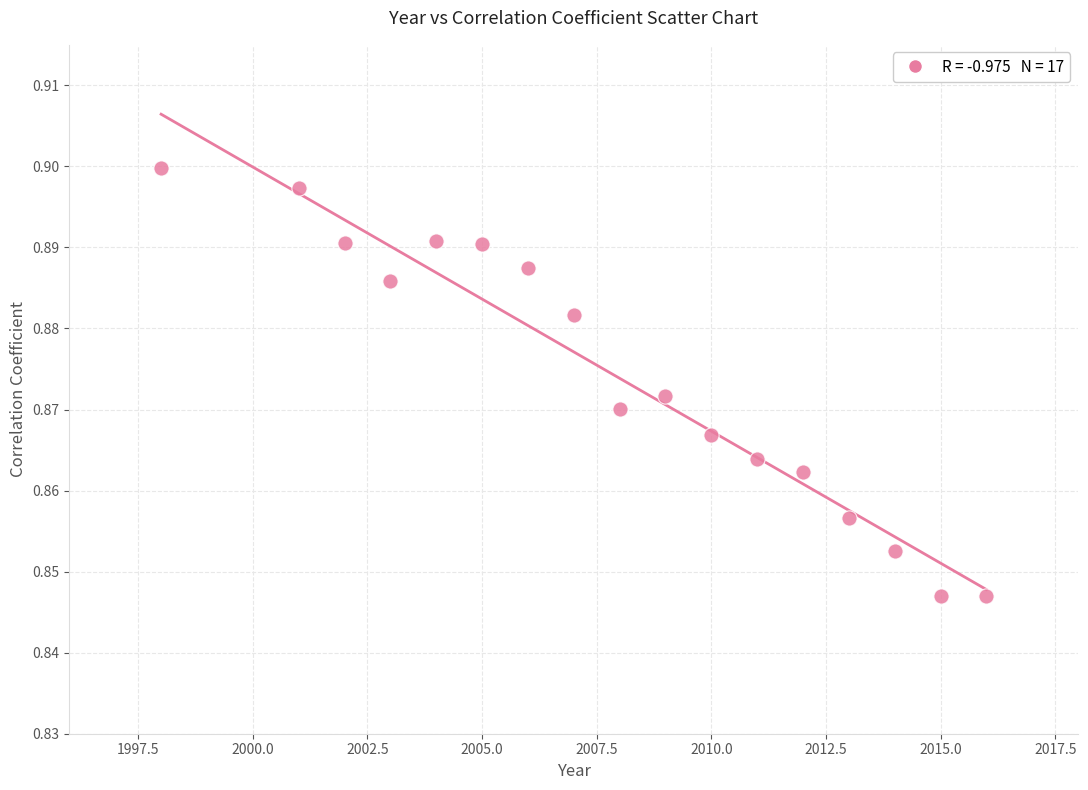

What is the range of X values (max minus min)?

18.0